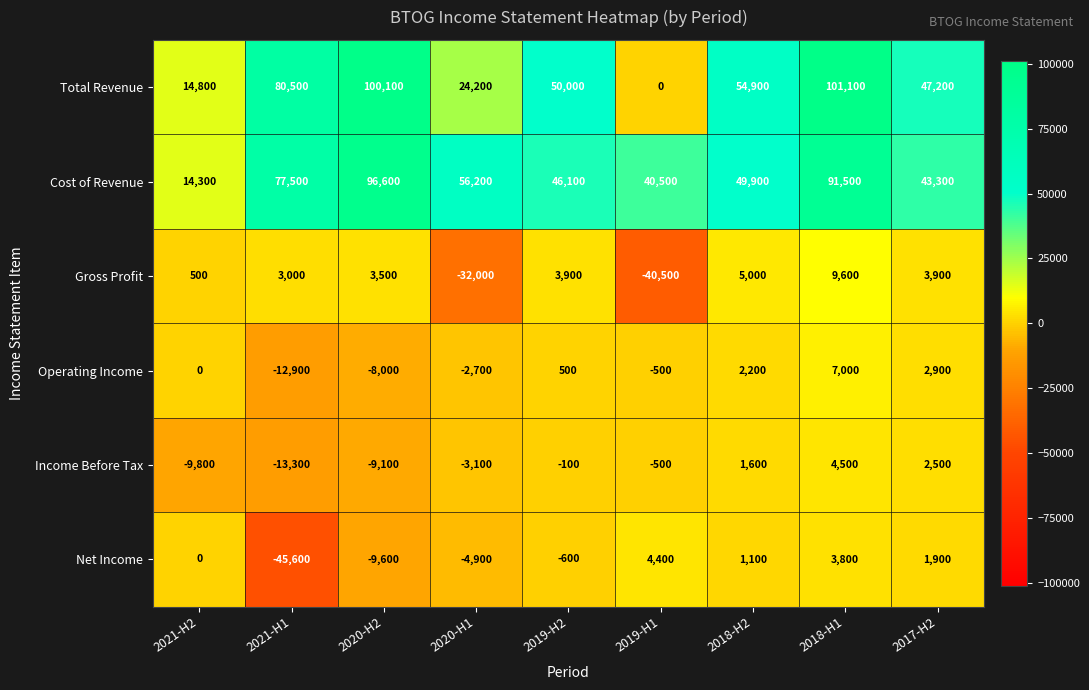

List the labels in order of Operating Income value, largest first.

2018-H1, 2017-H2, 2018-H2, 2019-H2, 2021-H2, 2019-H1, 2020-H1, 2020-H2, 2021-H1